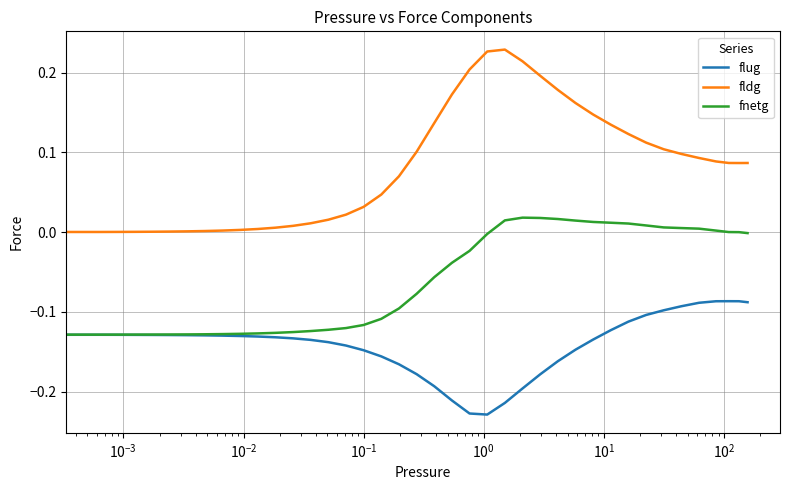

Does the chart display data point markers on the line(s)?

No